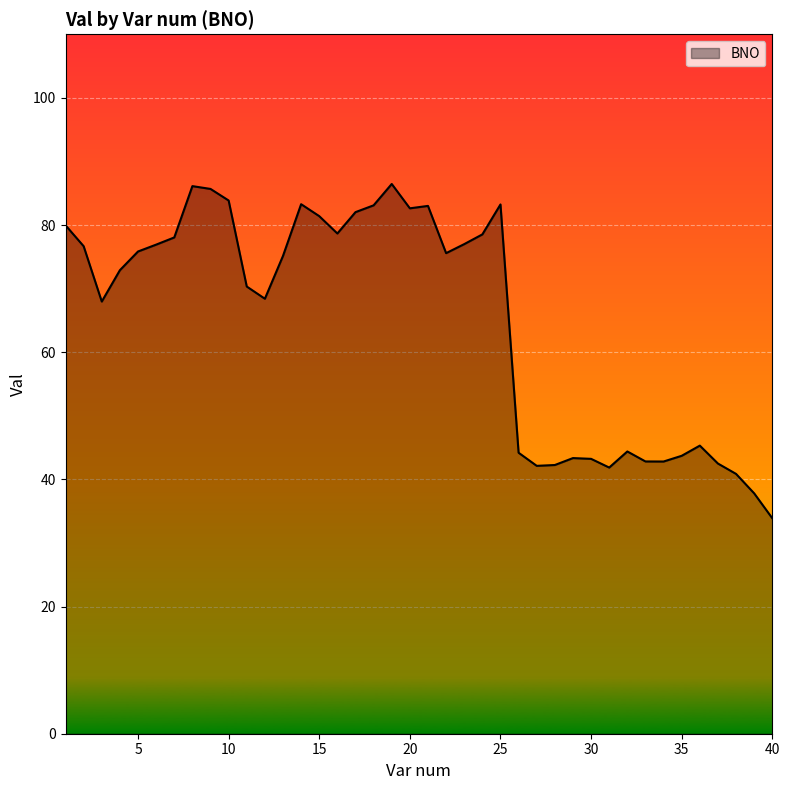

What is the minimum value shown in the chart?

33.9